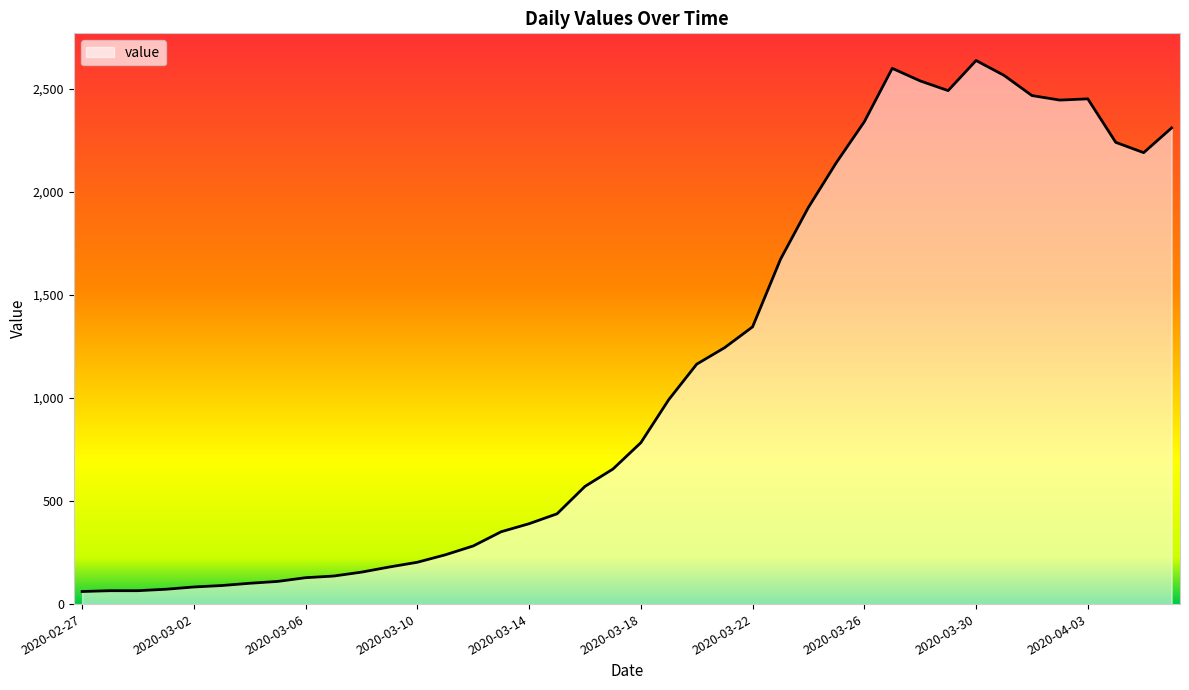

What is the difference between the maximum and minimum values?

2576